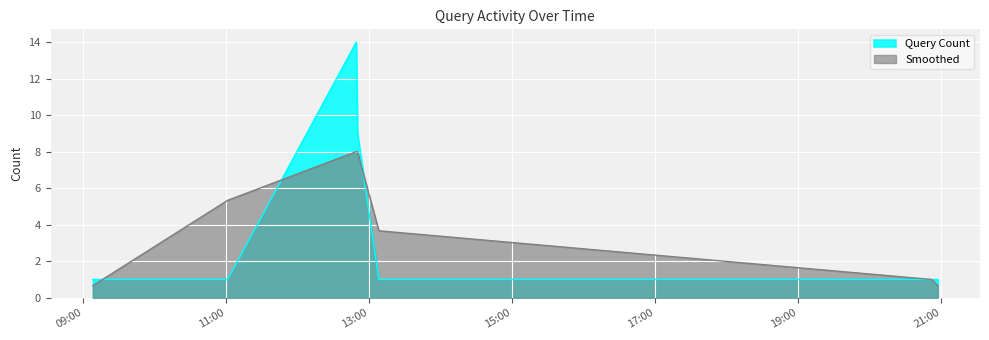

How many lines are shown in the chart?

2